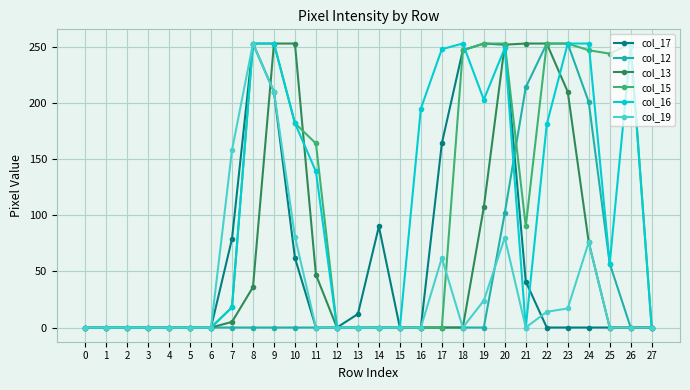

Is the value of col_17 at 11 greater than the value of col_13 at 19?

No